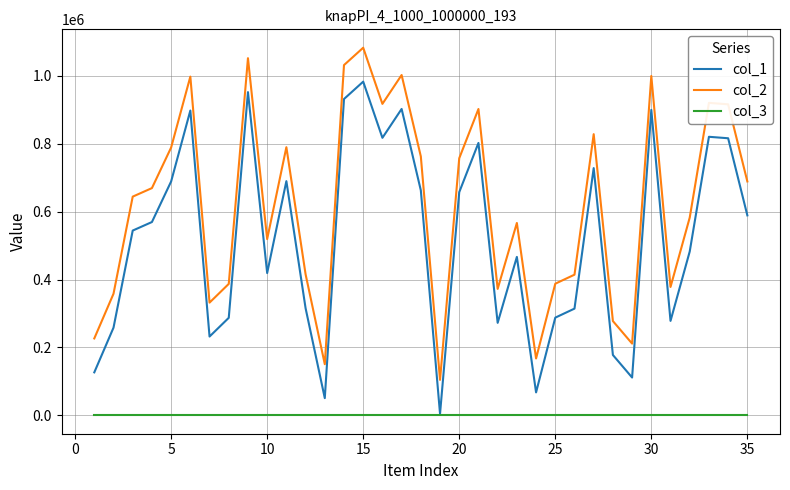

How many distinct data groups are displayed?

3